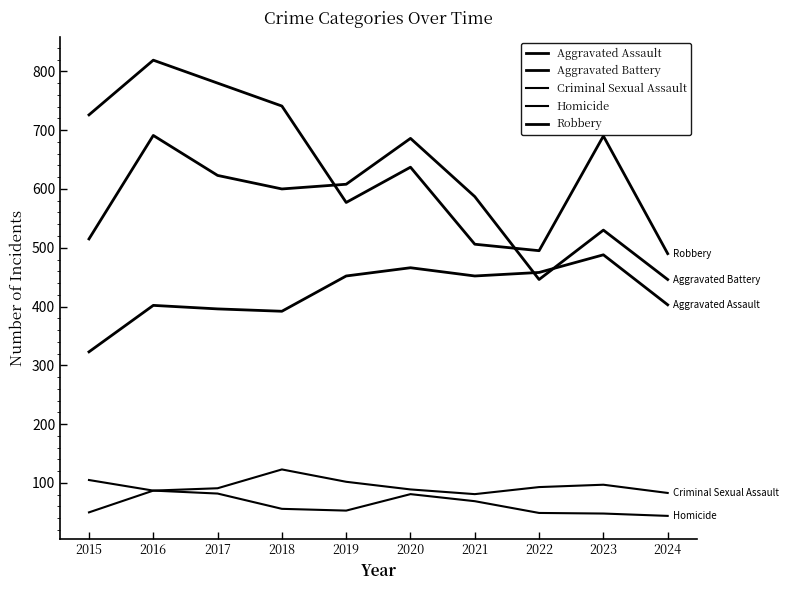

Does the chart have visible grid lines?

No